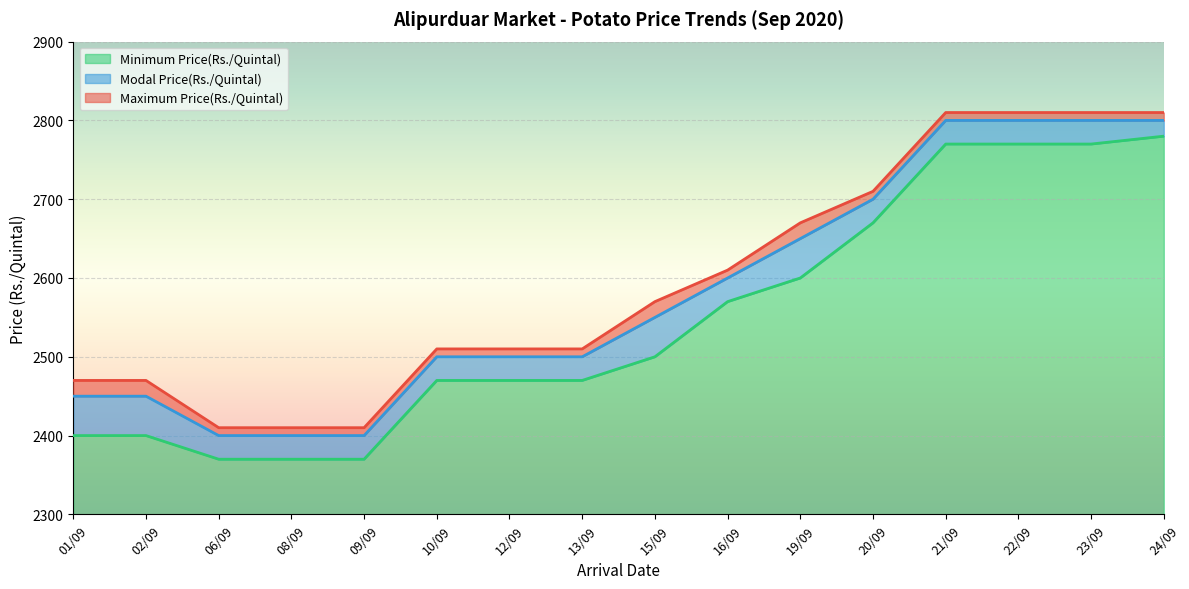

Which label corresponds to the smallest value in the chart?

06/09